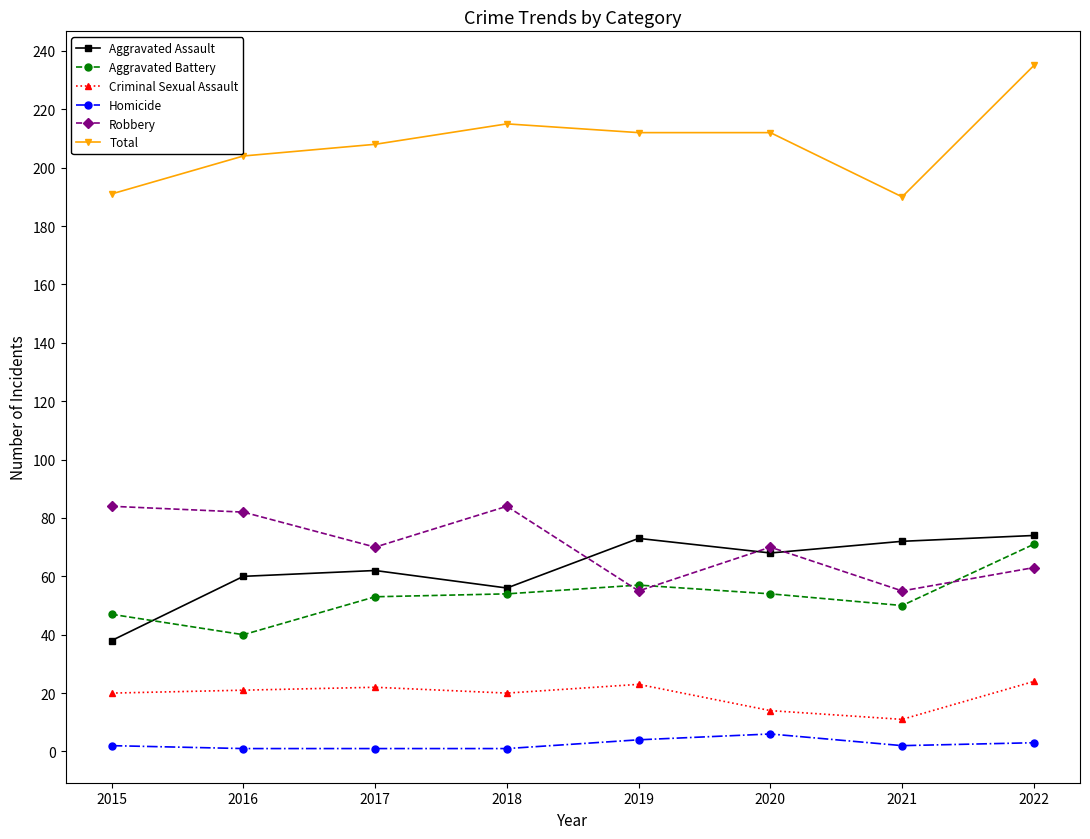

True or false: Robbery has a value of 84 at 2015.

True